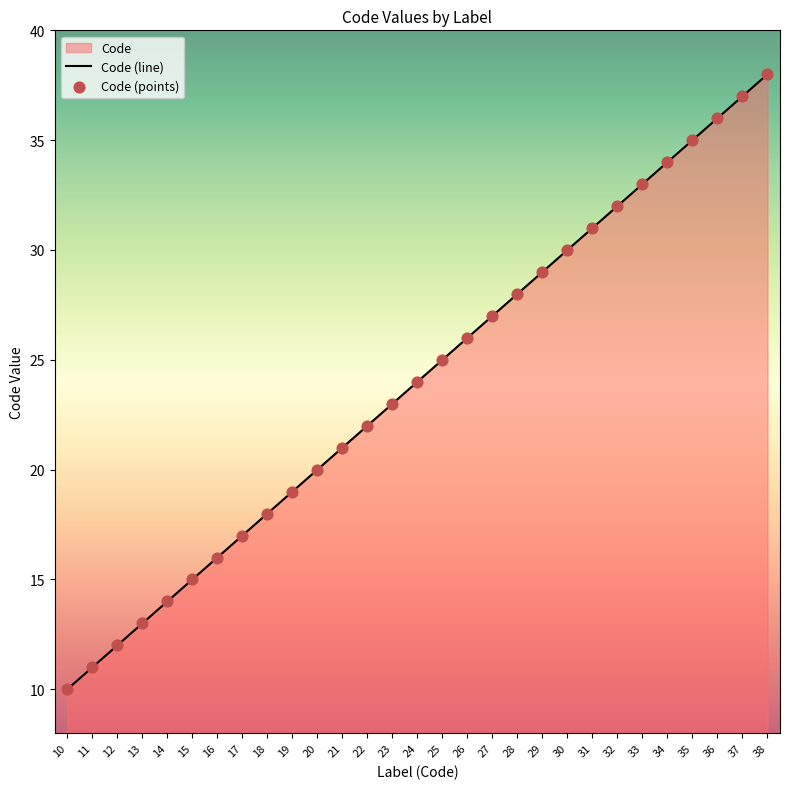

Is the value of Code (points) at 27 greater than the value of Code (line) at 24?

Yes